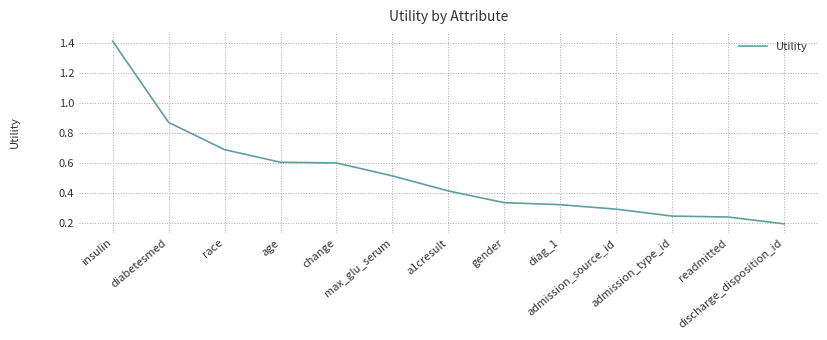

How many series are shown in this chart?

1